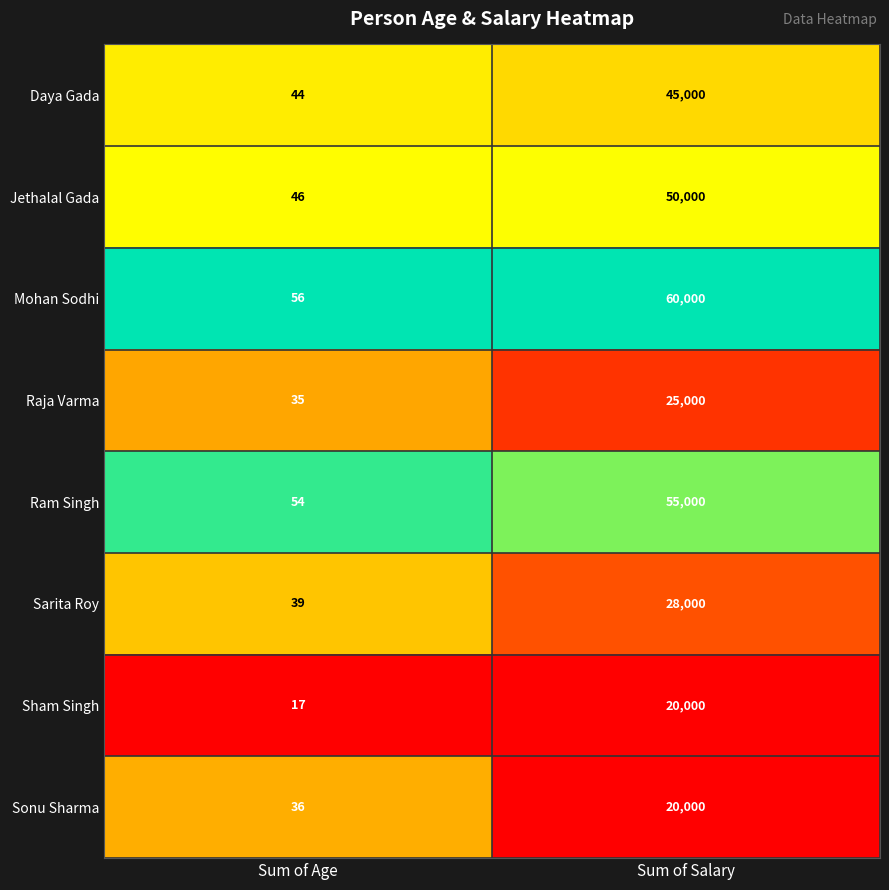

Reading right to left, what are all the values shown in this chart?

Daya Gada: 45000	44
Jethalal Gada: 50000	46
Mohan Sodhi: 60000	56
Raja Varma: 25000	35
Ram Singh: 55000	54
Sarita Roy: 28000	39
Sham Singh: 20000	17
Sonu Sharma: 20000	36